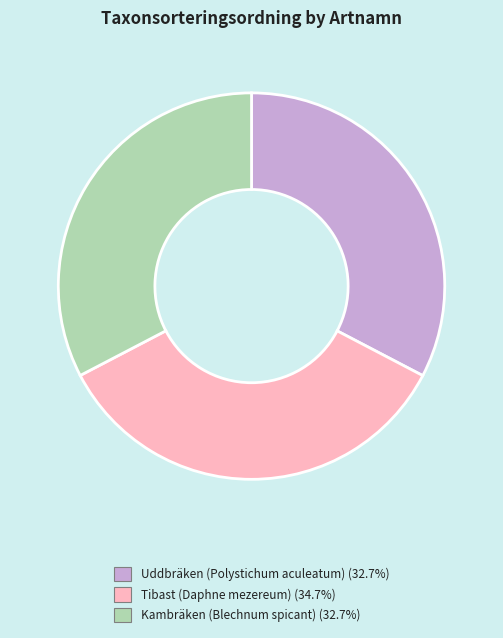

Is it true that Tibast (Daphne mezereum) is 47% of the pie?

False